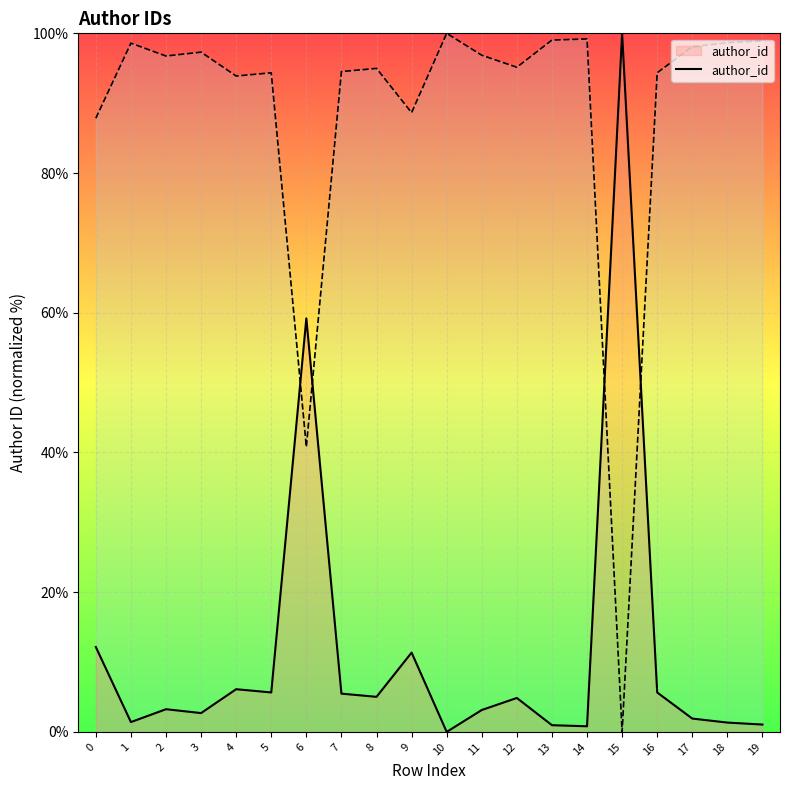

What is the difference between the maximum and minimum values?

100.0